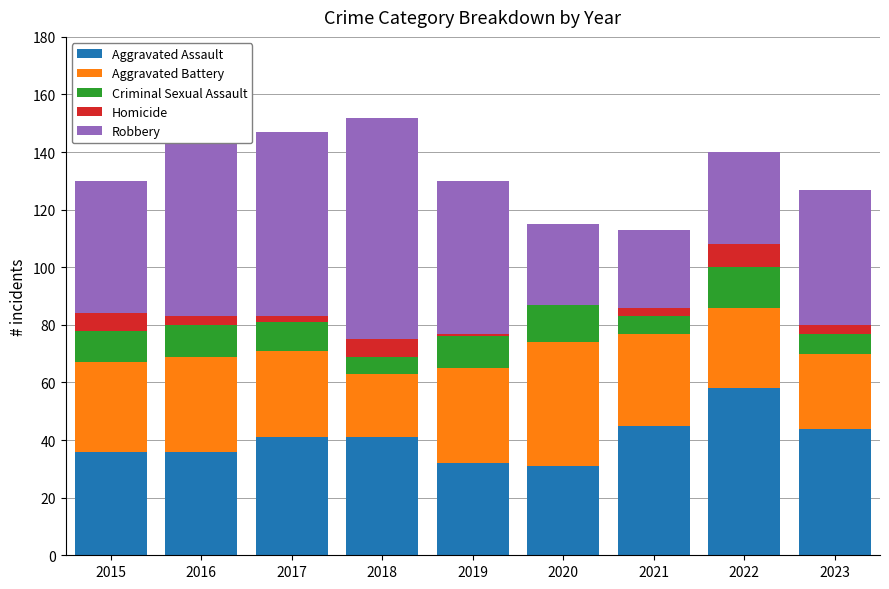

What is the sum of all Aggravated Assault values?

364